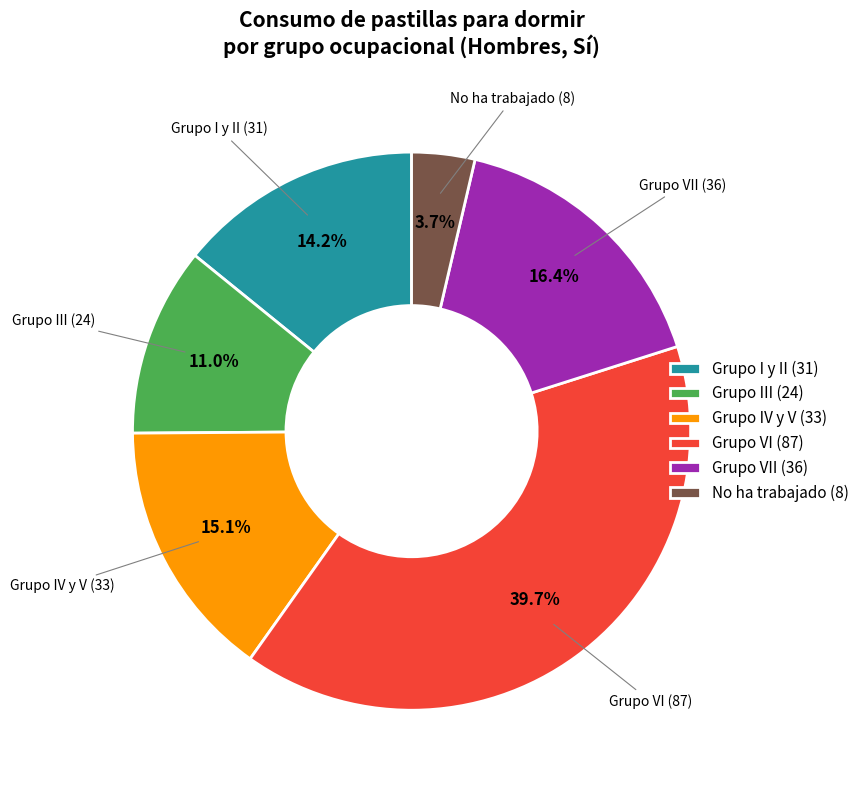

Which has a higher value, Grupo I y II (31) or Grupo VI (87)?

Grupo VI (87)